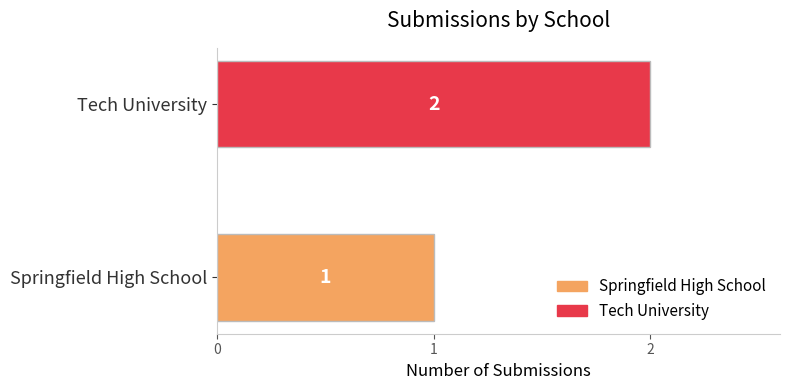

Which has a higher value, Springfield High School or Tech University?

Tech University